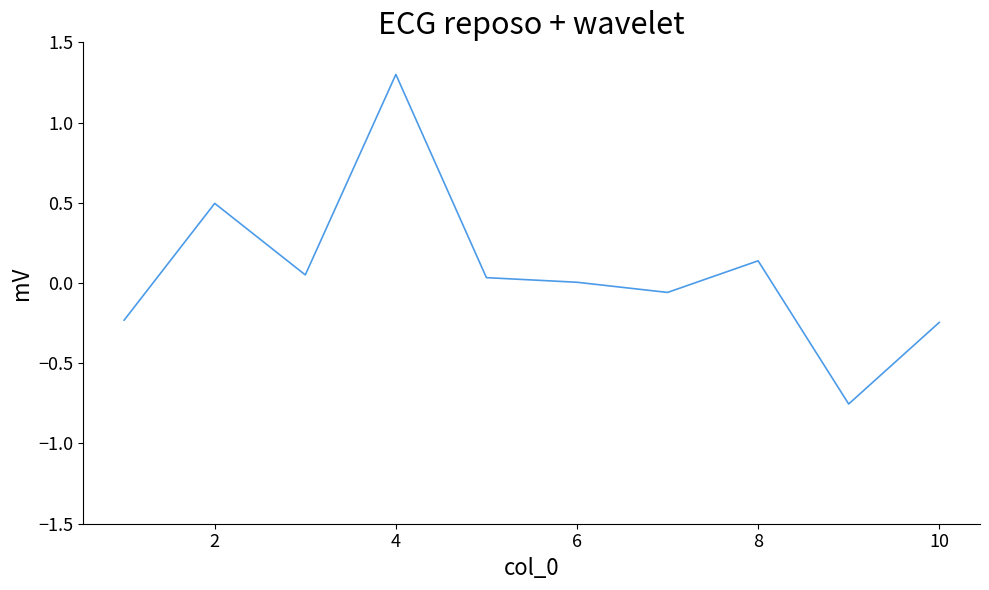

True or false: there are more than 1 points higher than both neighbors.

True